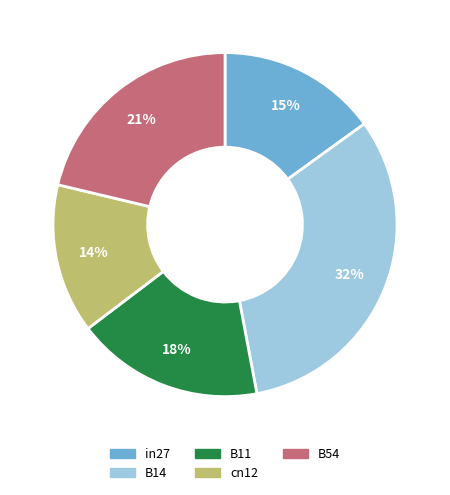

Combined, do B54 and B14 account for over 50%?

Yes